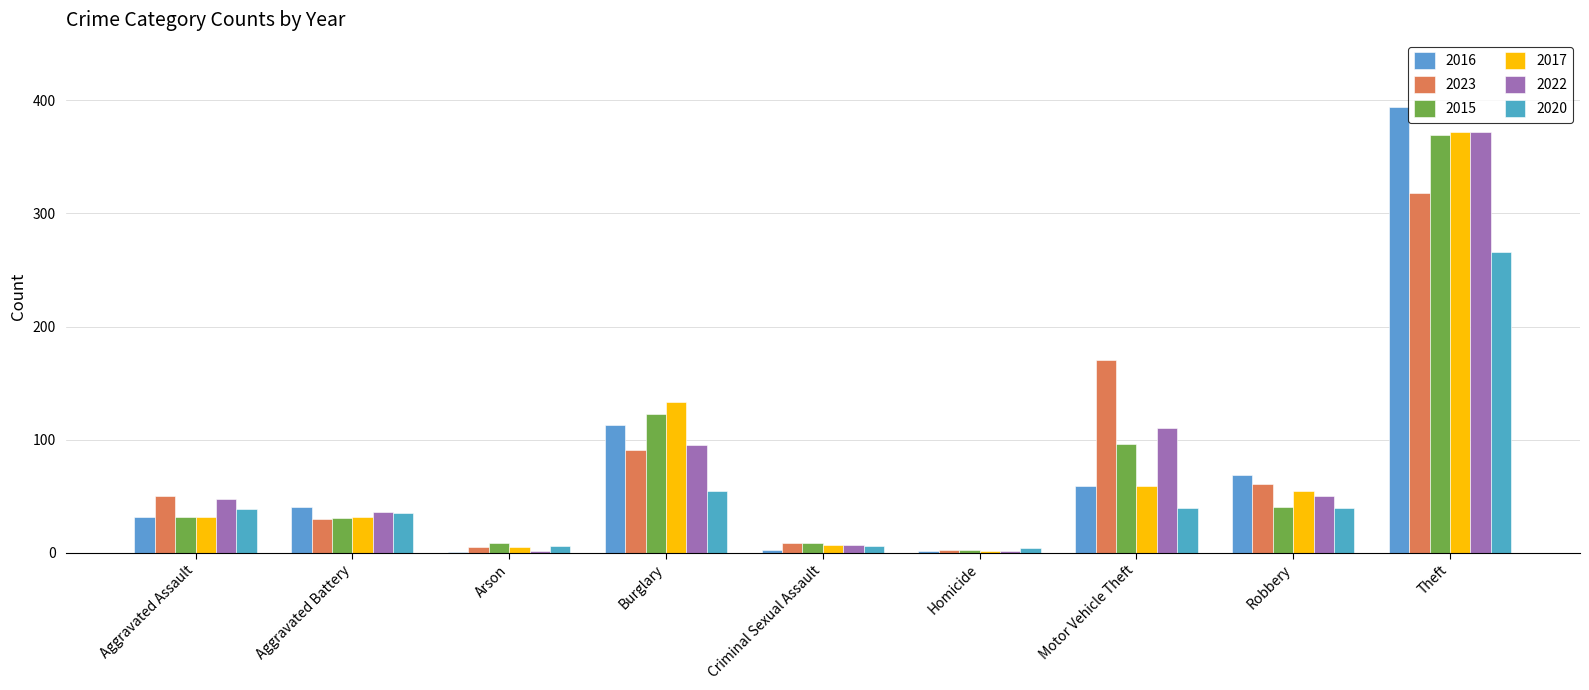

Is it true that 2017 equals 32 at Aggravated Assault?

True